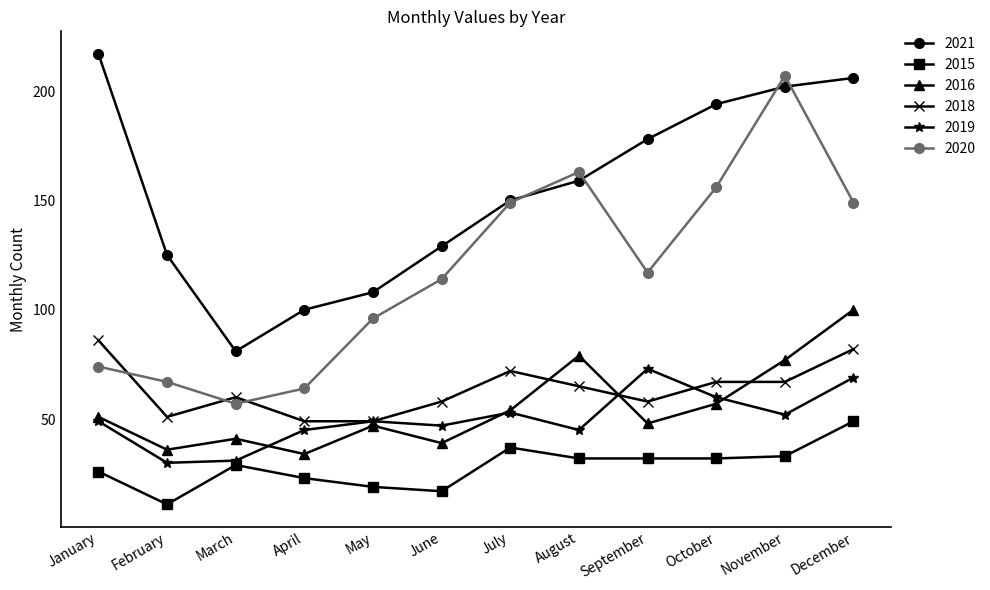

Count the number of categories in the chart.

12